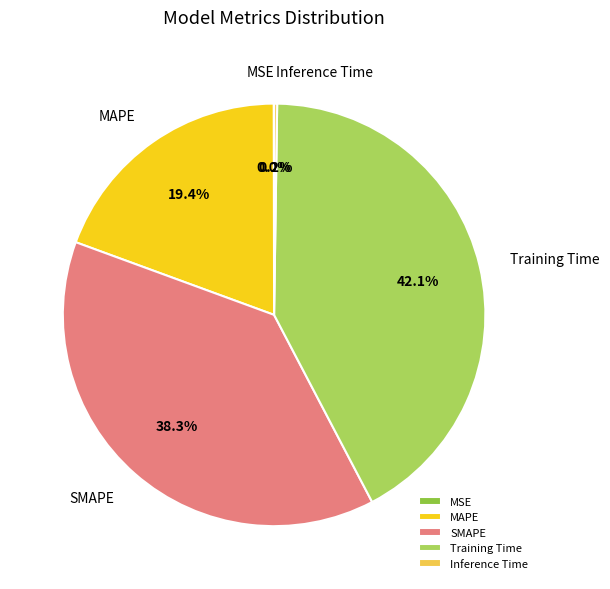

Does any single category account for the majority?

No